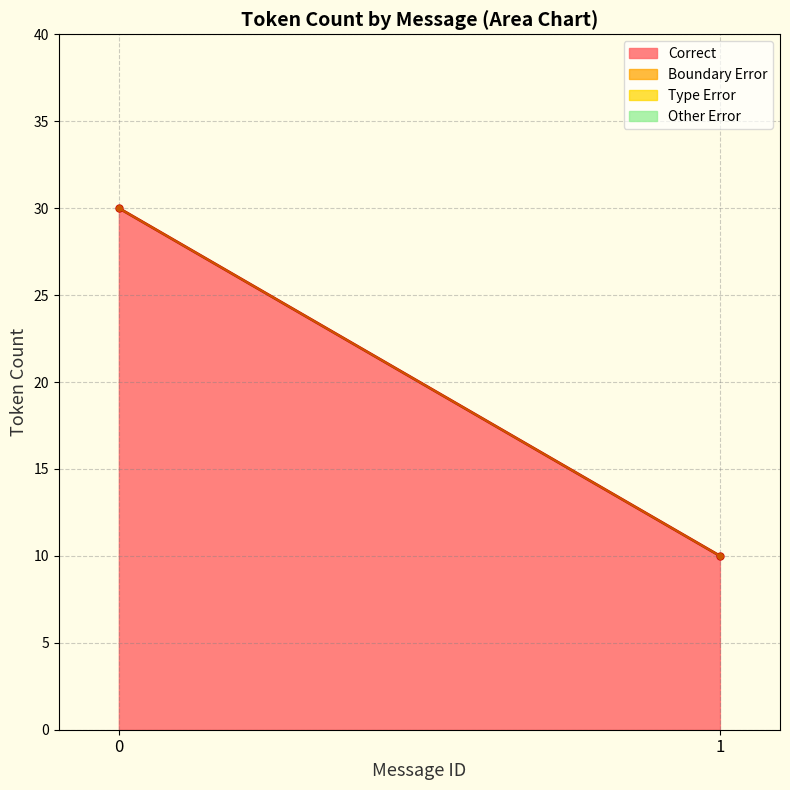

True or false: Other Error and Correct intersect in this chart.

False